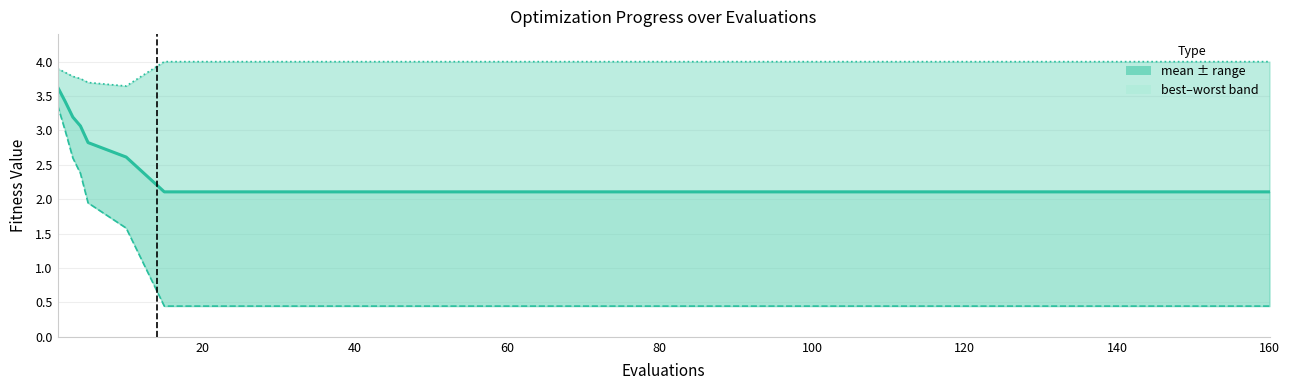

True or false: worst has more than 2 points higher than both neighbors.

False